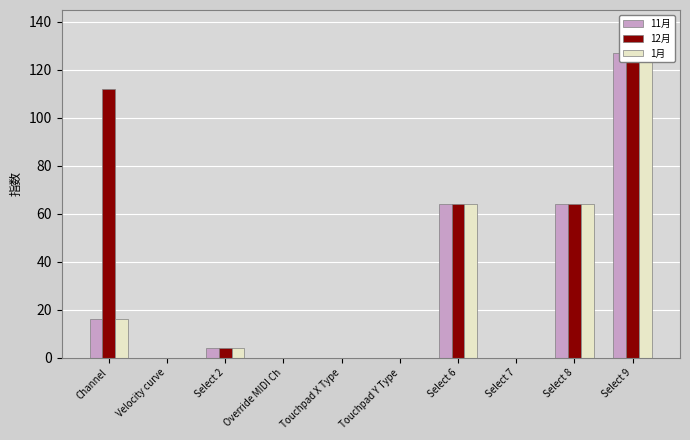

Does the chart contain stacked bars?

No